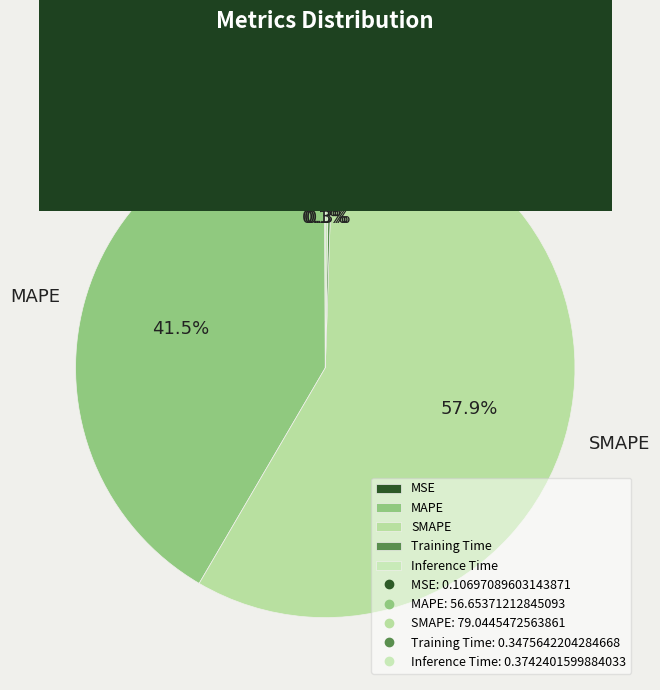

What percentage is the SMAPE slice, to the nearest percent?

58%